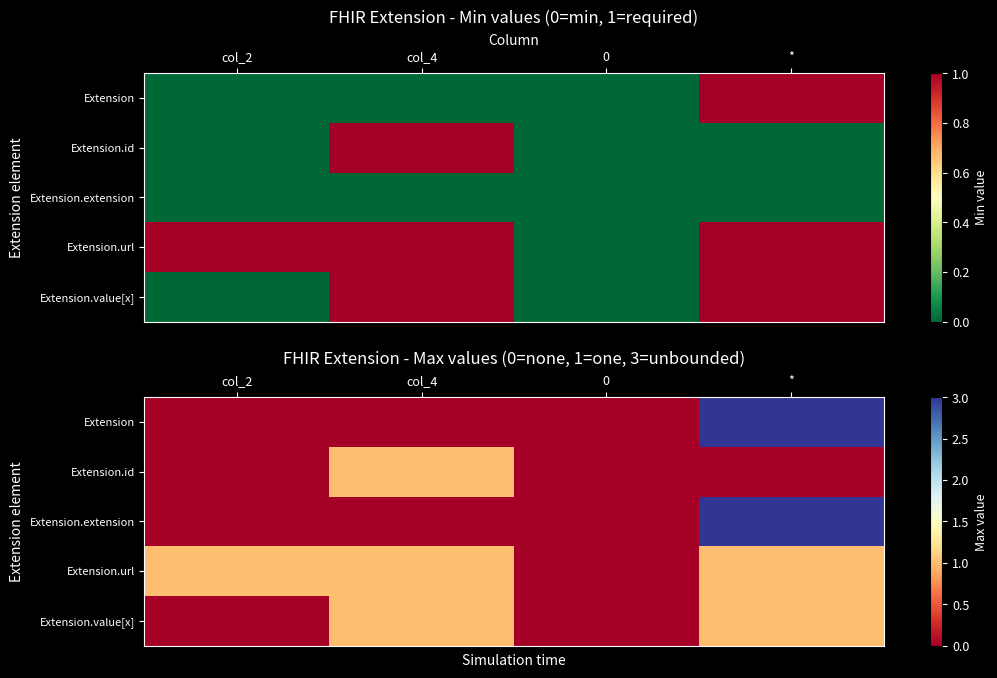

Rank the categories by Extension.extension value from lowest to highest.

col_2, col_4, 0, *